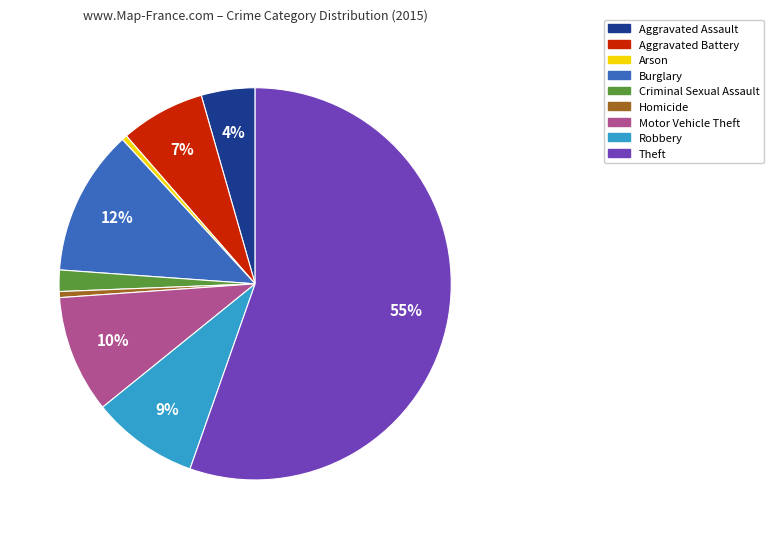

Do Theft and Aggravated Battery together represent more than half of the pie?

Yes